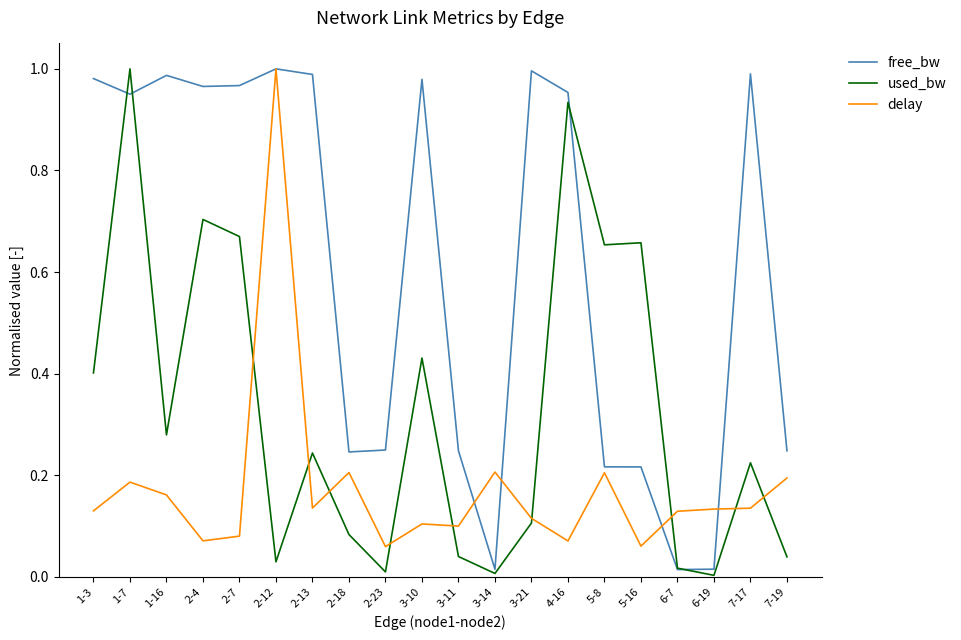

How many lines are shown in the chart?

3